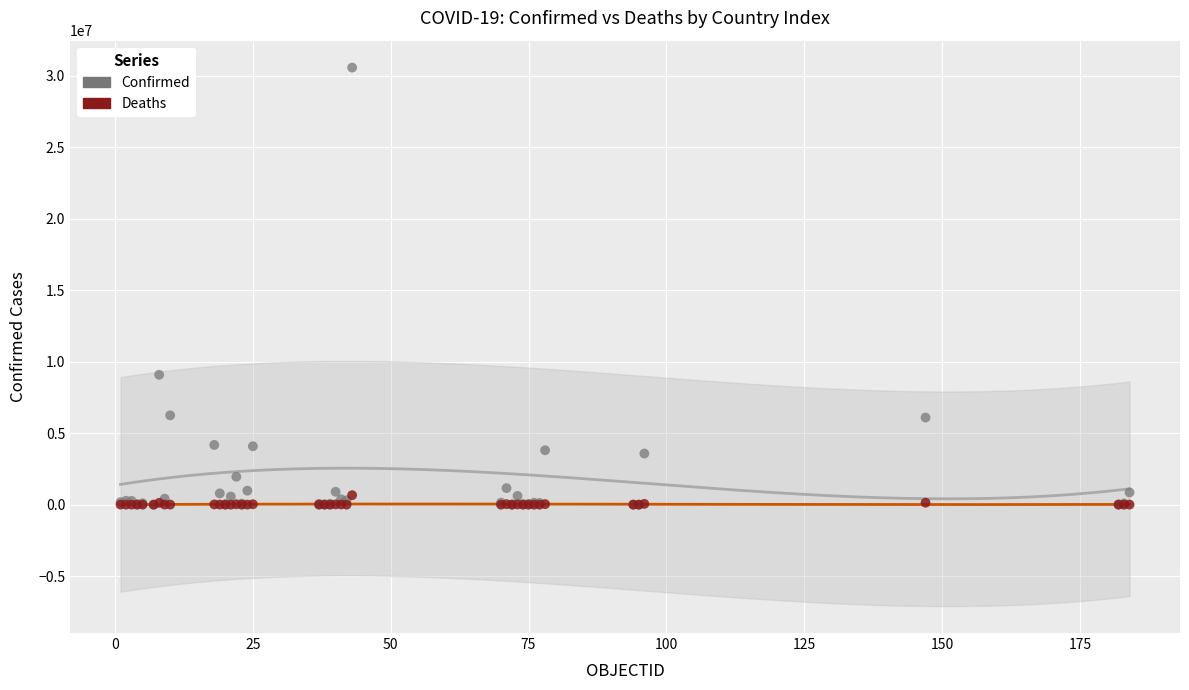

Which series contains the highest Y value?

Confirmed